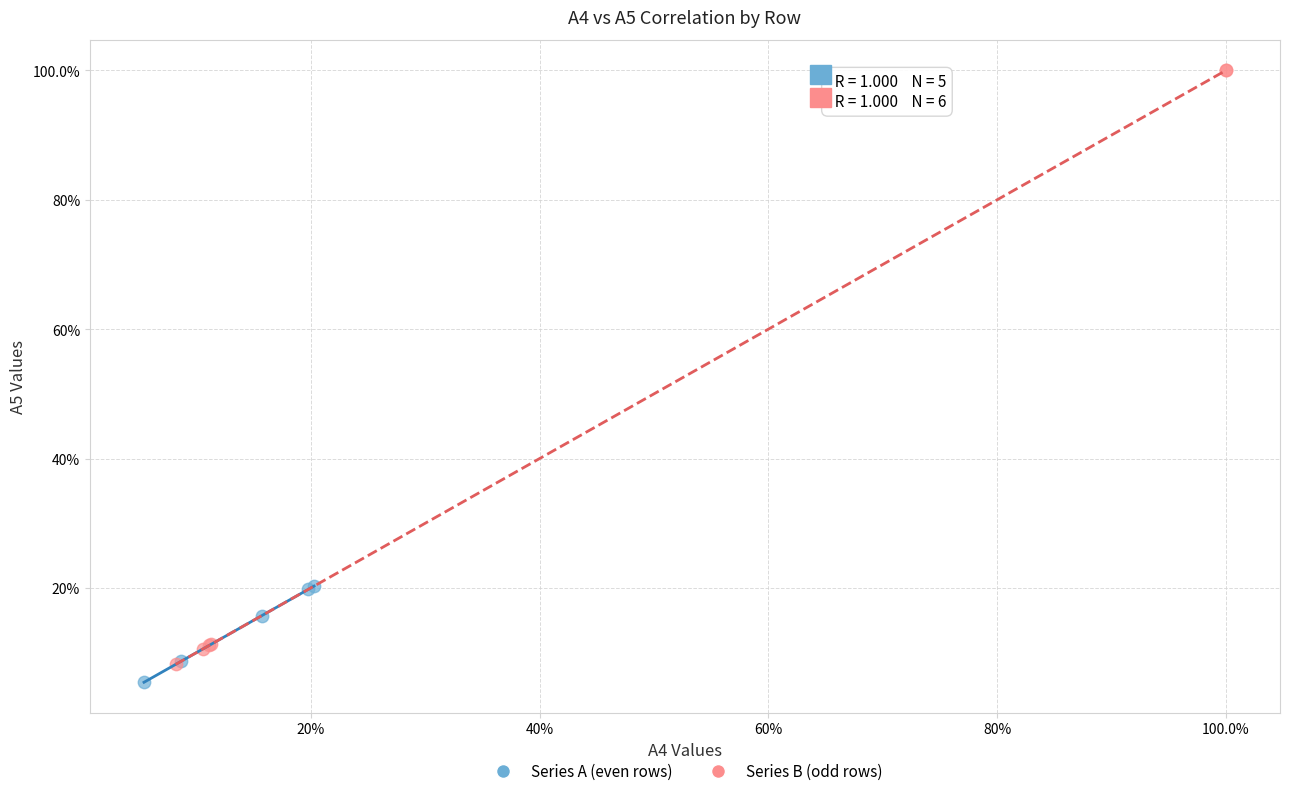

Which series contains the lowest Y value?

Series A (even rows)